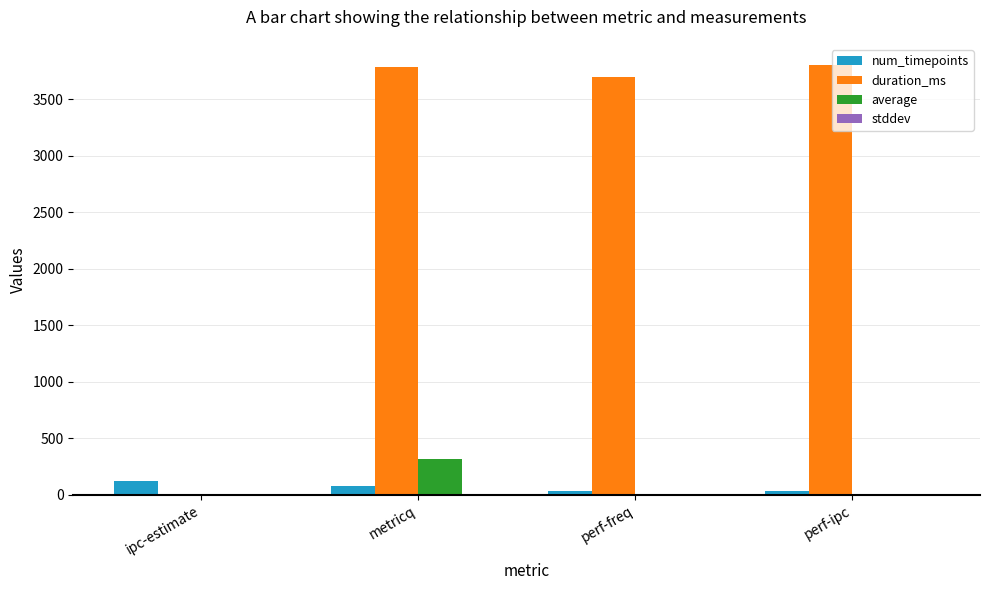

What is the sum of all num_timepoints values?

282.0